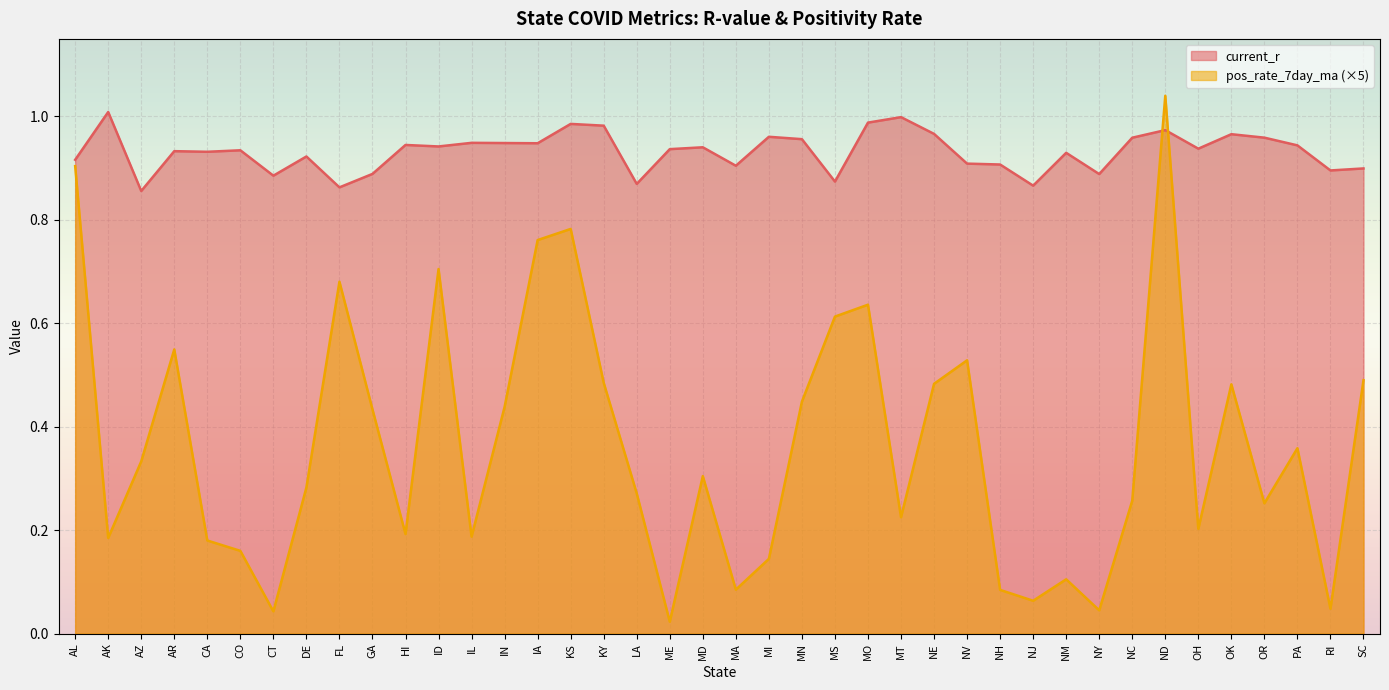

Reading left to right, transcribe all the data shown in this chart.

current_r: 0.9	1.0	0.9	0.9	0.9	0.9	0.9	0.9	0.9	0.9	0.9	0.9	0.9	0.9	0.9	1.0	1.0	0.9	0.9	0.9	0.9	1.0	1.0	0.9	1.0	1.0	1.0	0.9	0.9	0.9	0.9	0.9	1.0	1.0	0.9	1.0	1.0	0.9	0.9	0.9
pos_rate_7day_ma: 0.9	0.2	0.3	0.5	0.2	0.2	0.0	0.3	0.7	0.4	0.2	0.7	0.2	0.4	0.8	0.8	0.5	0.3	0.0	0.3	0.1	0.1	0.4	0.6	0.6	0.2	0.5	0.5	0.1	0.1	0.1	0.0	0.3	1.0	0.2	0.5	0.3	0.4	0.0	0.5